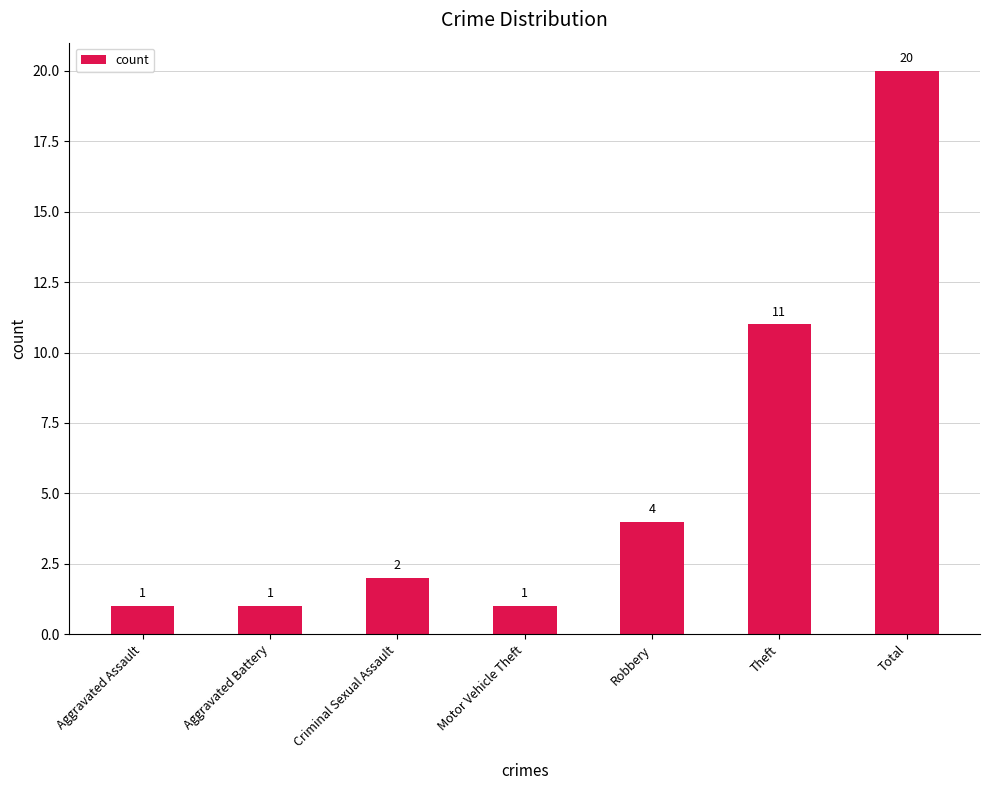

Read the value at Theft, to the nearest 5.

10